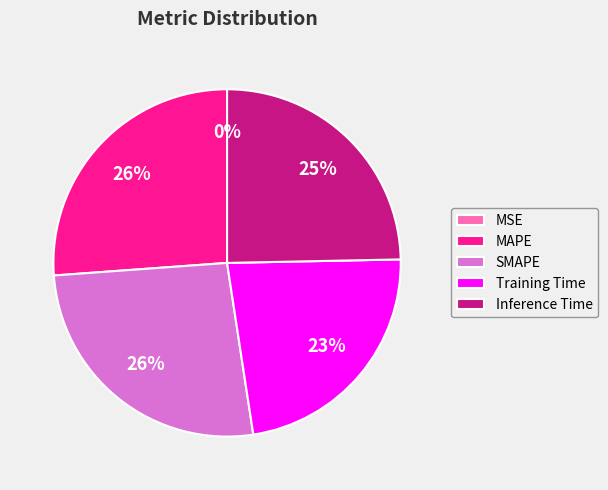

To the nearest percent, what is the combined percentage of Training Time and SMAPE?

49%